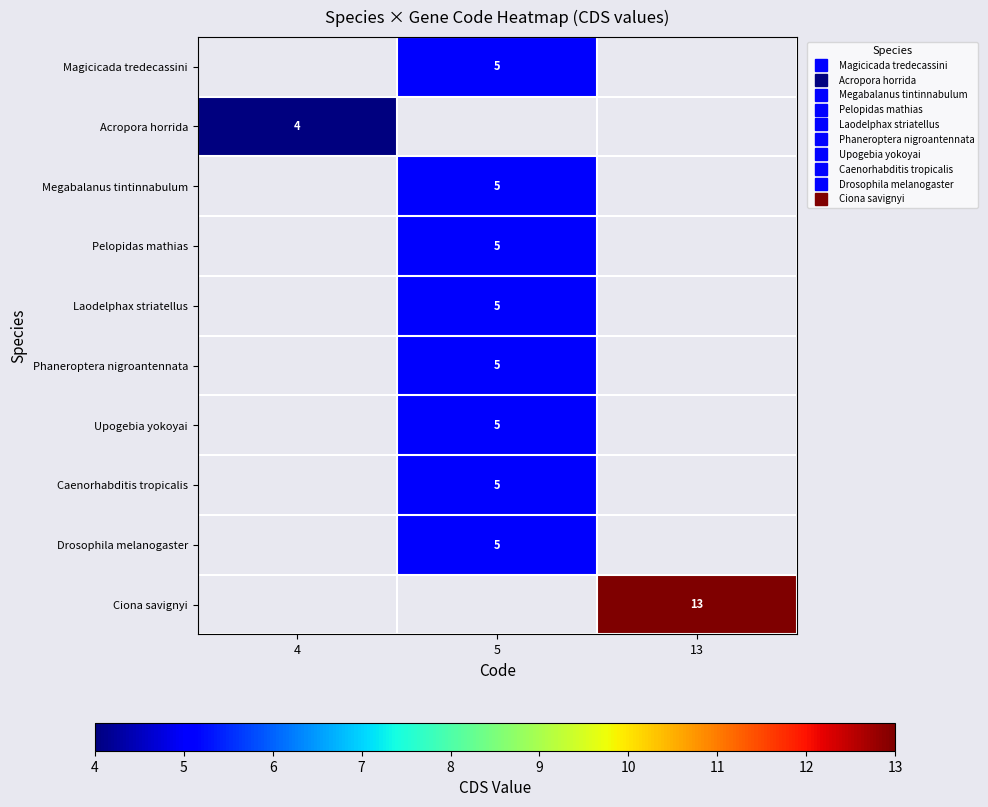

Which has a higher value, 5 or 13?

13